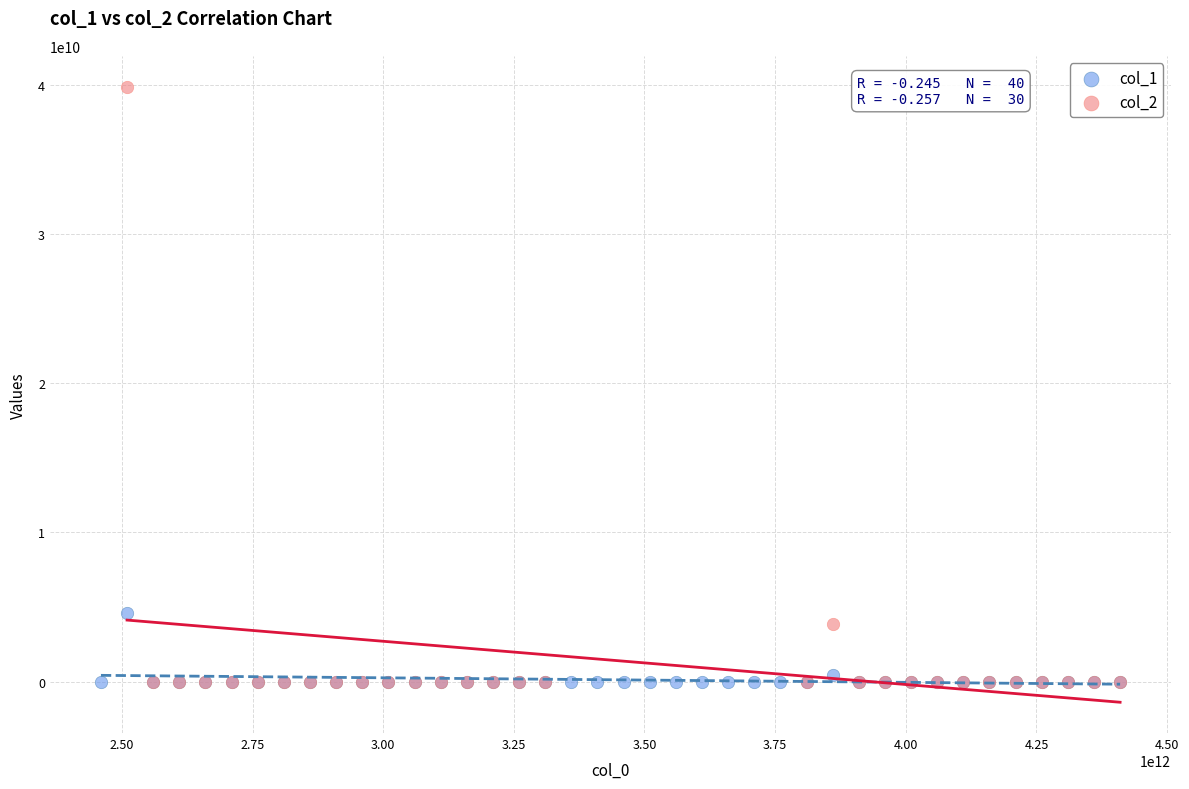

Which series has the widest spread of Y values?

col_2